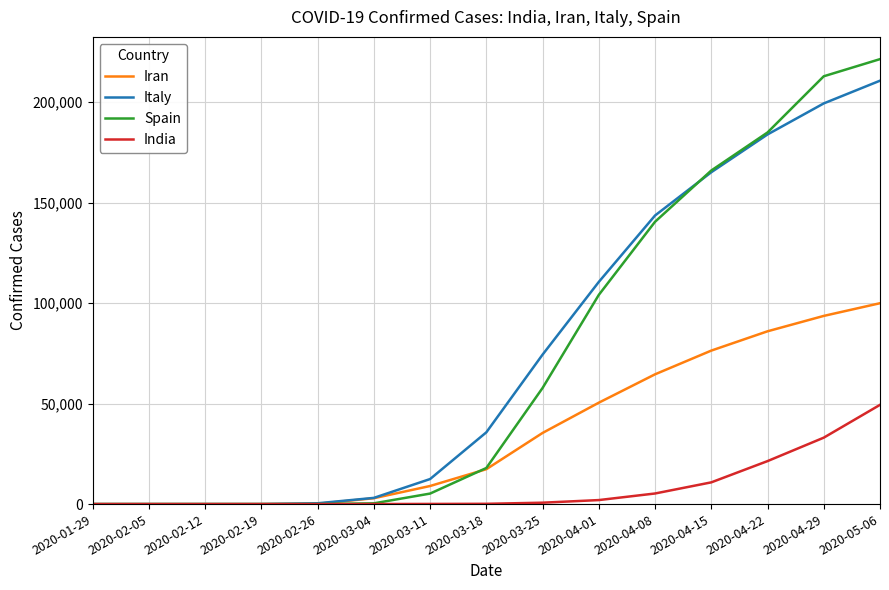

Which series has the largest total across all categories?

Italy